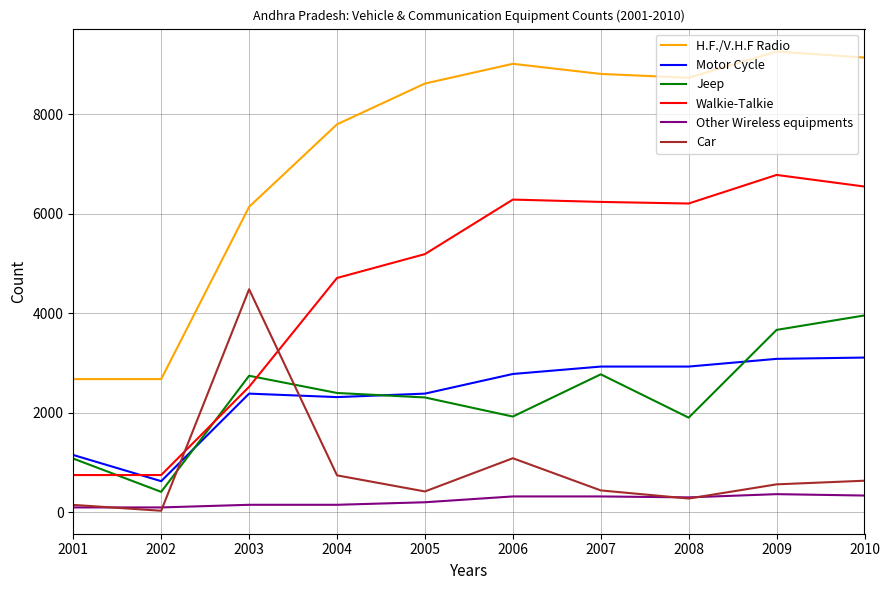

How many lines are shown in the chart?

6